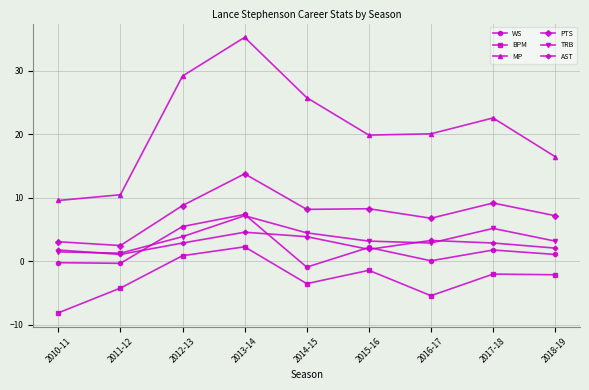

Where is the first local maximum for MP?

2013-14